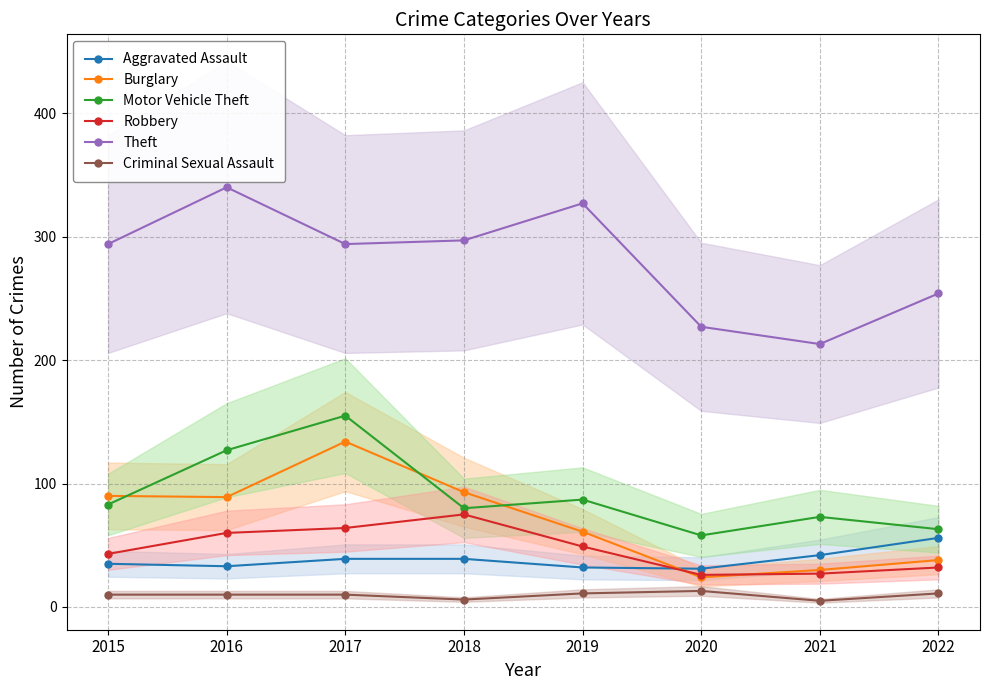

Reading left to right, transcribe all the data shown in this chart.

Aggravated Assault: 2015=35	2016=33	2017=39	2018=39	2019=32	2020=31	2021=42	2022=56
Burglary: 2015=90	2016=89	2017=134	2018=93	2019=61	2020=24	2021=30	2022=38
Motor Vehicle Theft: 2015=83	2016=127	2017=155	2018=80	2019=87	2020=58	2021=73	2022=63
Robbery: 2015=43	2016=60	2017=64	2018=75	2019=49	2020=26	2021=27	2022=32
Theft: 2015=294	2016=340	2017=294	2018=297	2019=327	2020=227	2021=213	2022=254
Criminal Sexual Assault: 2015=10	2016=10	2017=10	2018=6	2019=11	2020=13	2021=5	2022=11